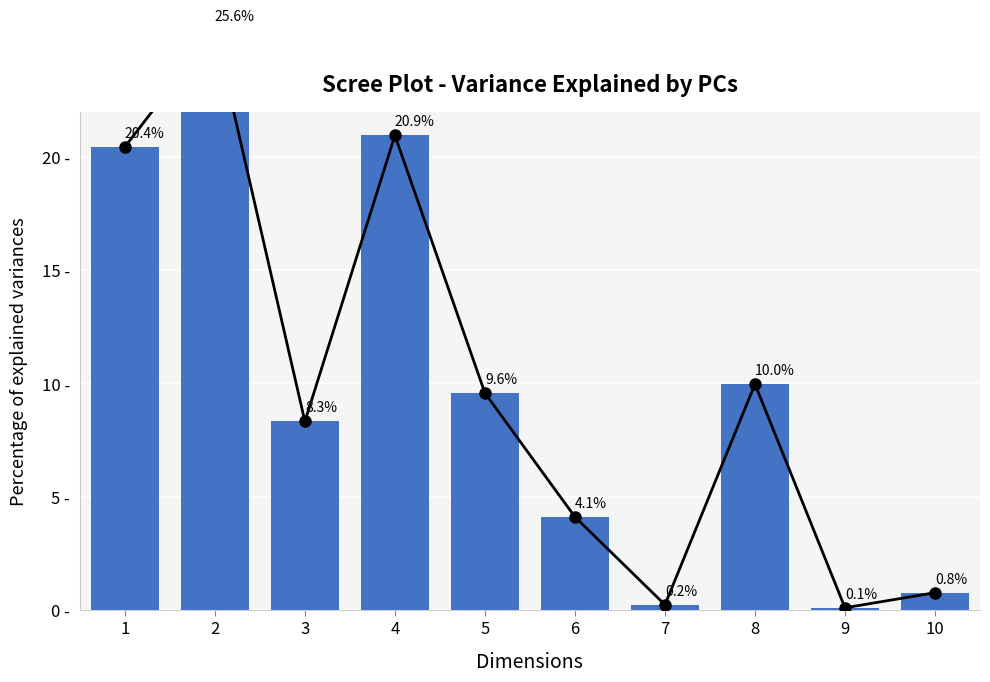

What is the value of the 7th bar from the left?

0.2